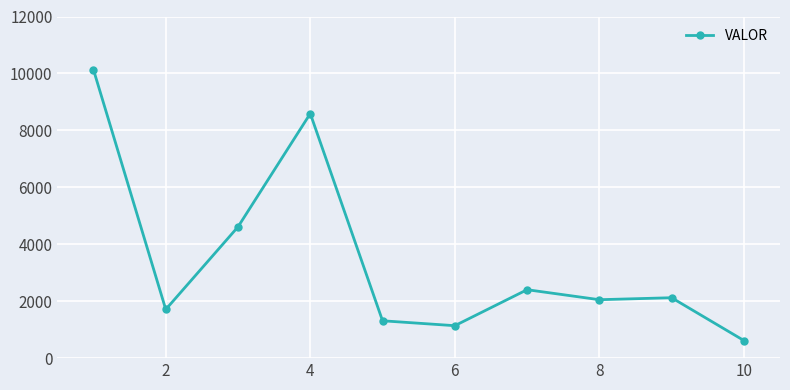

What is the average value?

3469.1